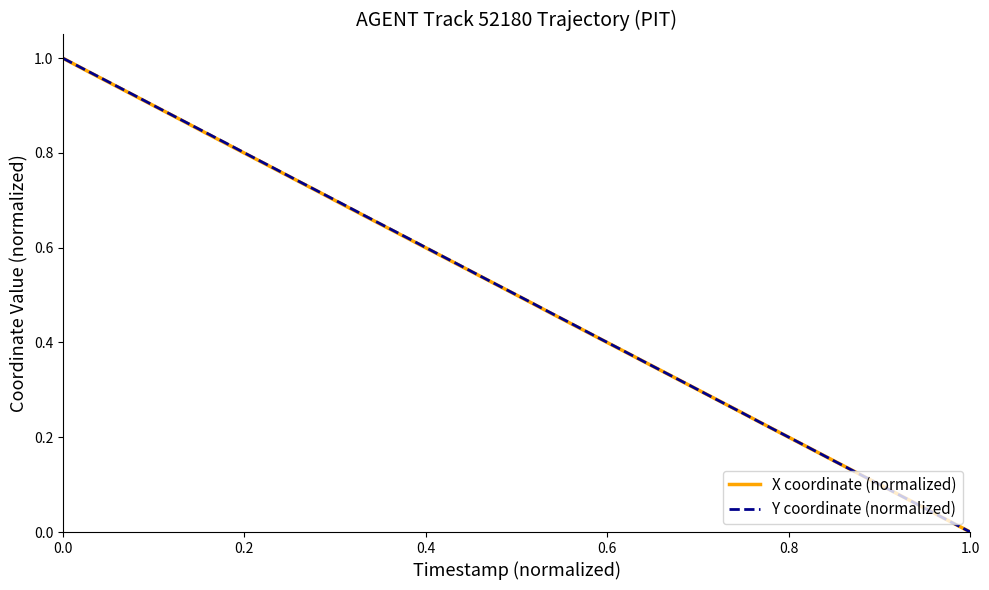

Does the chart have visible grid lines?

No